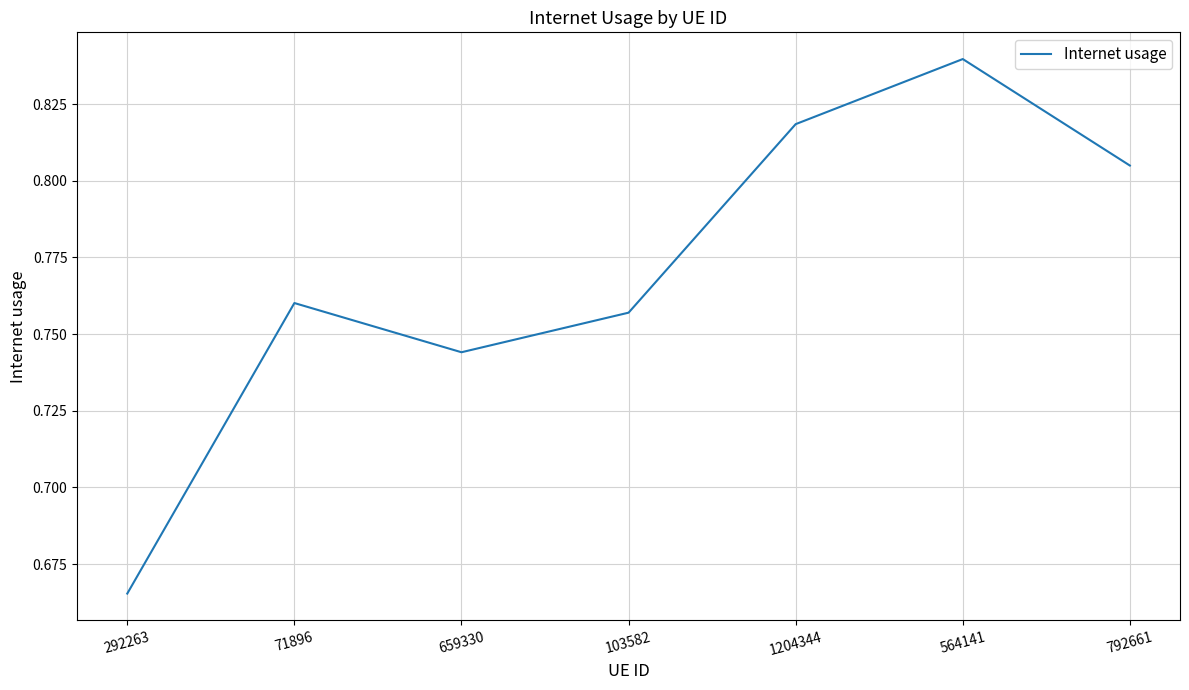

The chart shows a value of 0.5 at 103582. True or false?

False